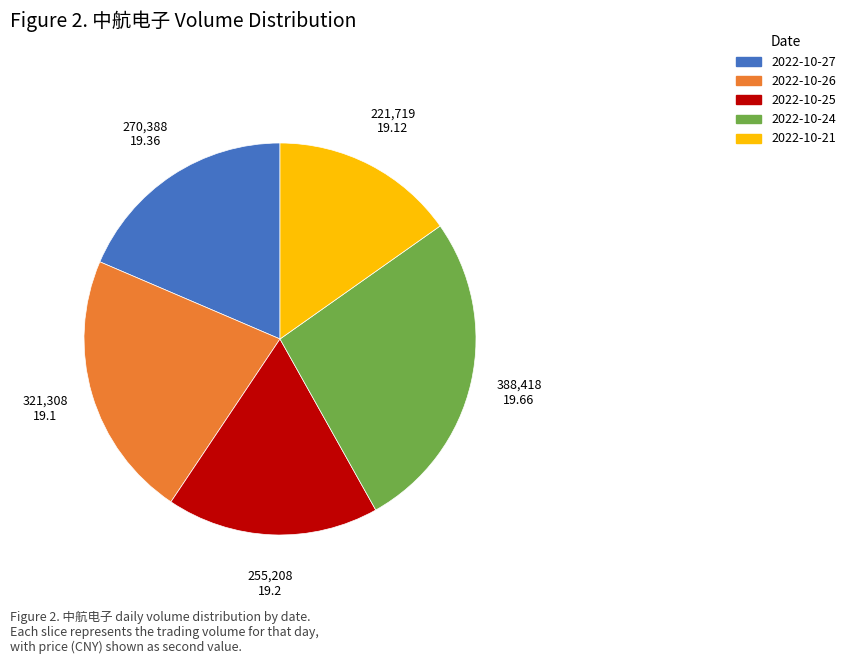

How many segments does this pie chart have?

5